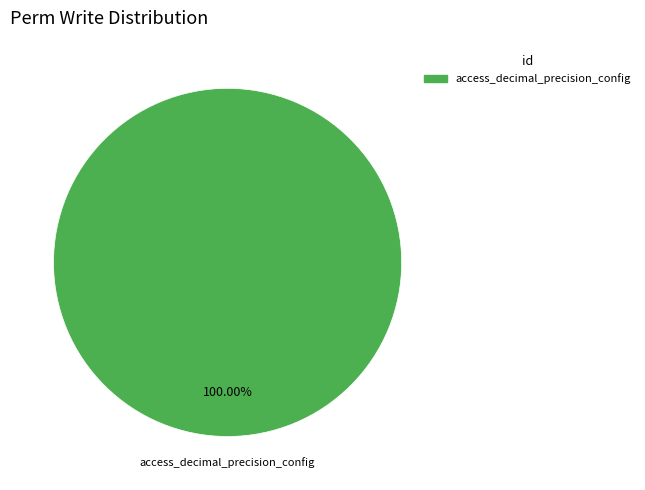

Is there any slice that represents more than half of the pie?

Yes